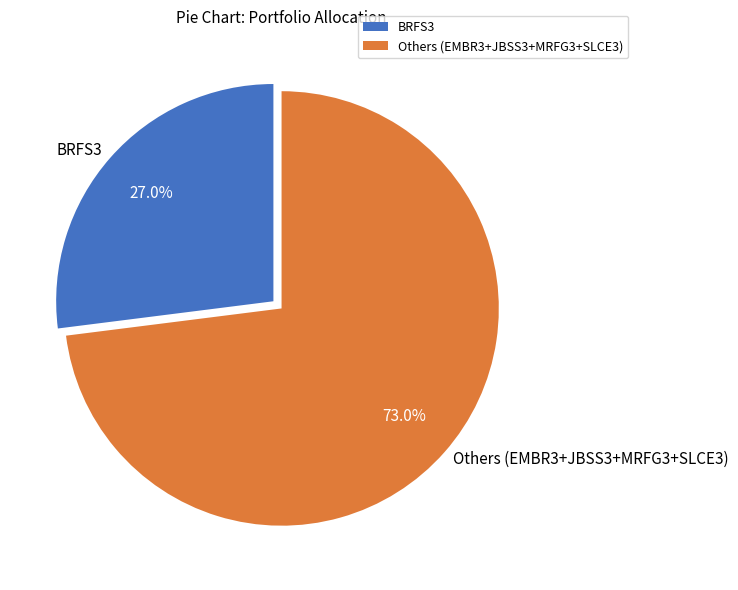

Which category has the biggest portion of the pie?

Others (EMBR3+JBSS3+MRFG3+SLCE3)